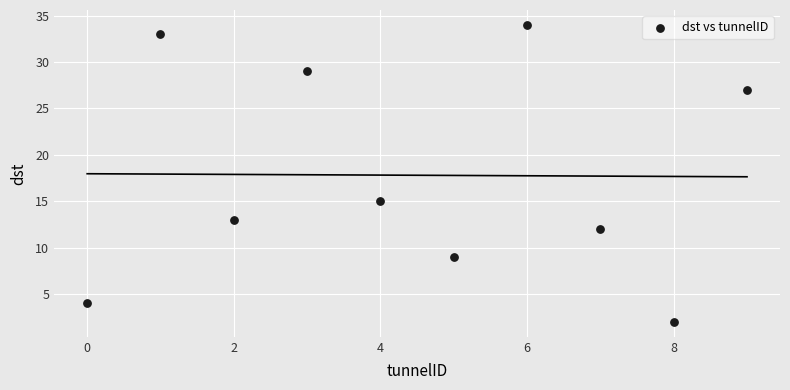

What Y value in the scatter plot is closest to 18?

15